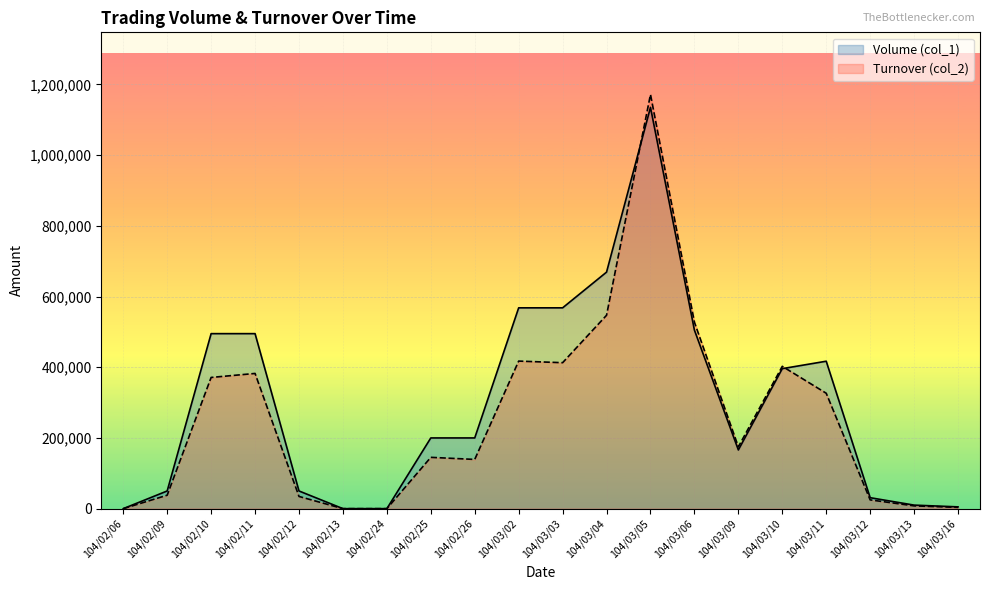

Which series ends up on top after the final intersection of Volume (col_1) and Turnover (col_2)?

Volume (col_1)